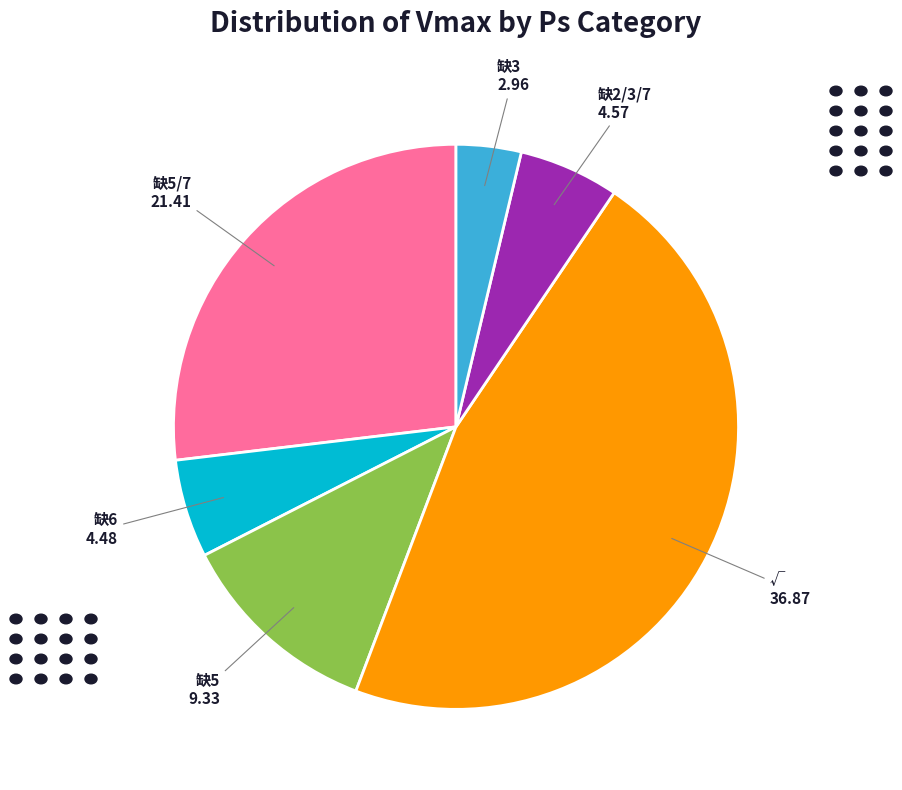

Which category has the biggest portion of the pie?

√